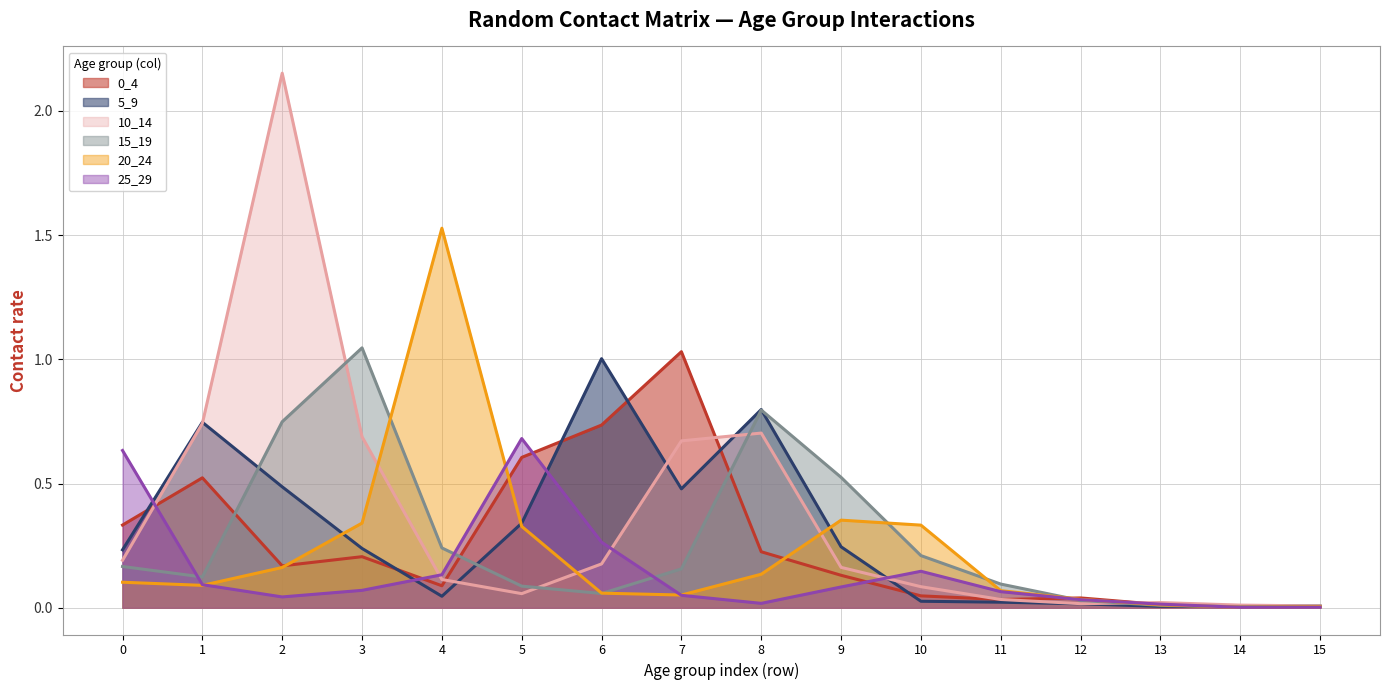

The 10_14 series shows 0.0 at 13. True or false?

False